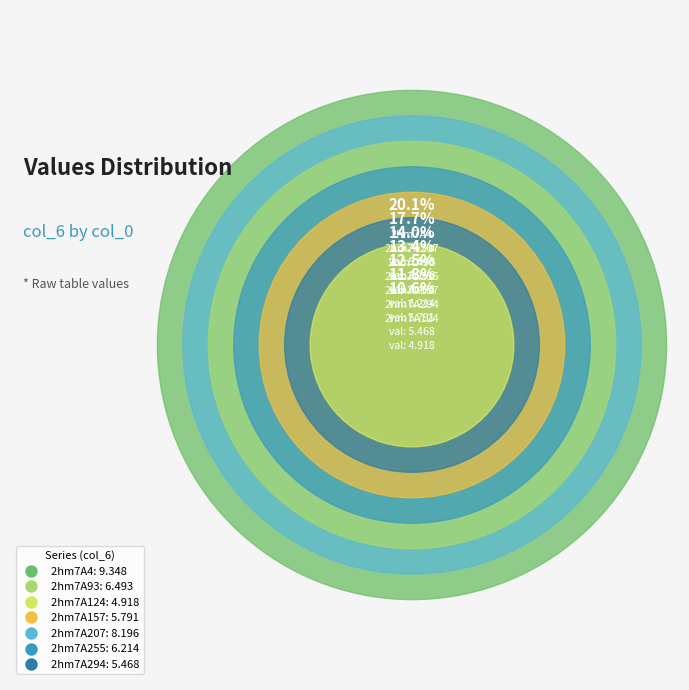

To the nearest percent, what is the average slice percentage?

14%